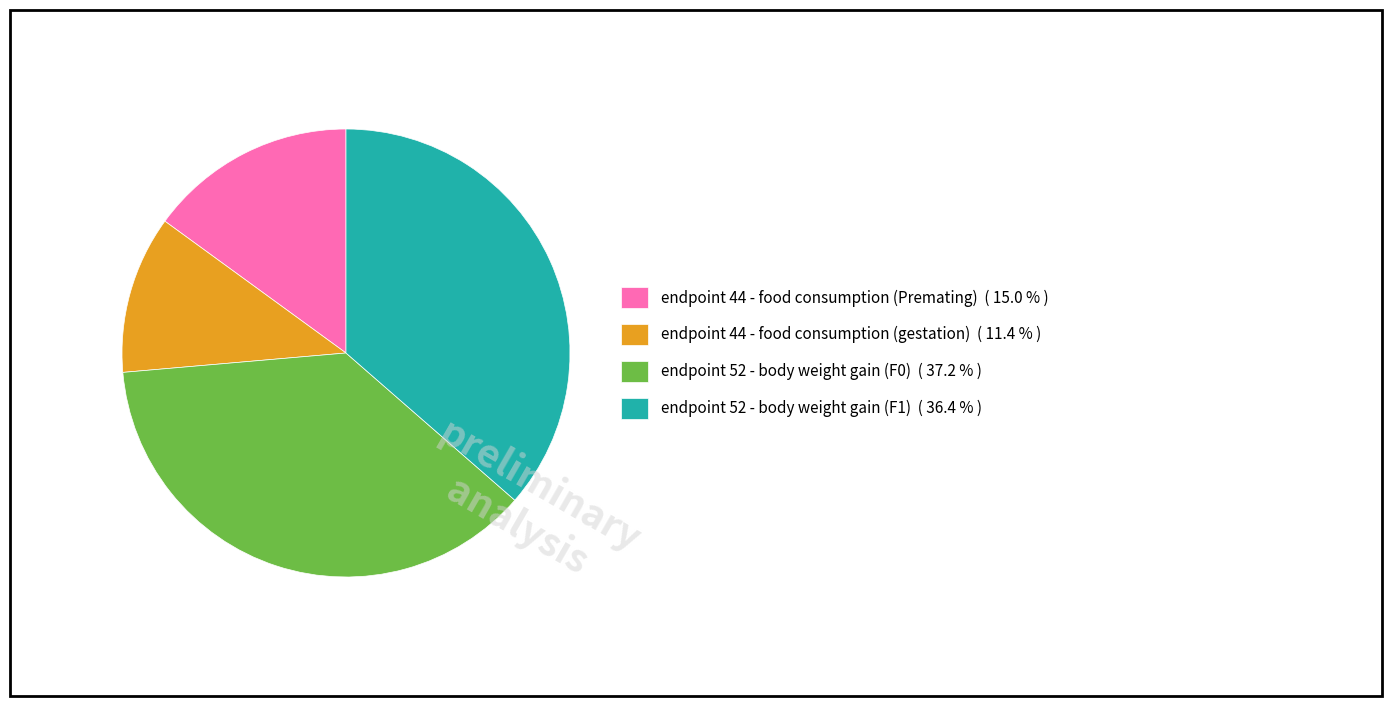

Does any single category account for the majority?

No